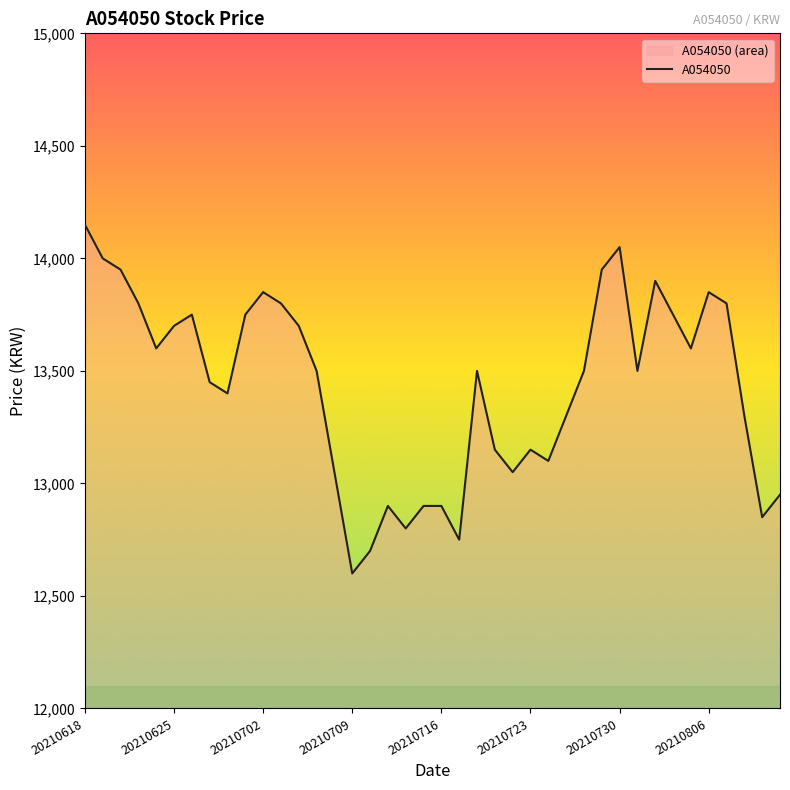

How many lines are shown in the chart?

1